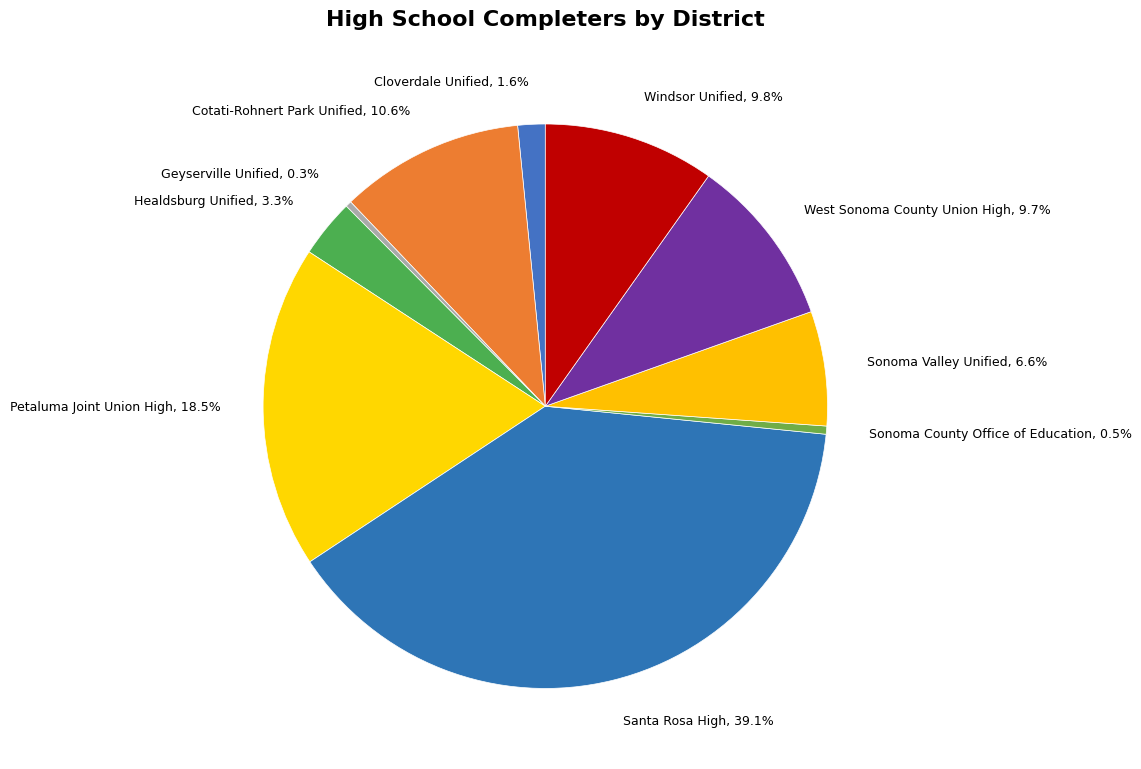

Which has a higher value, Santa Rosa High or Sonoma County Office of Education?

Santa Rosa High